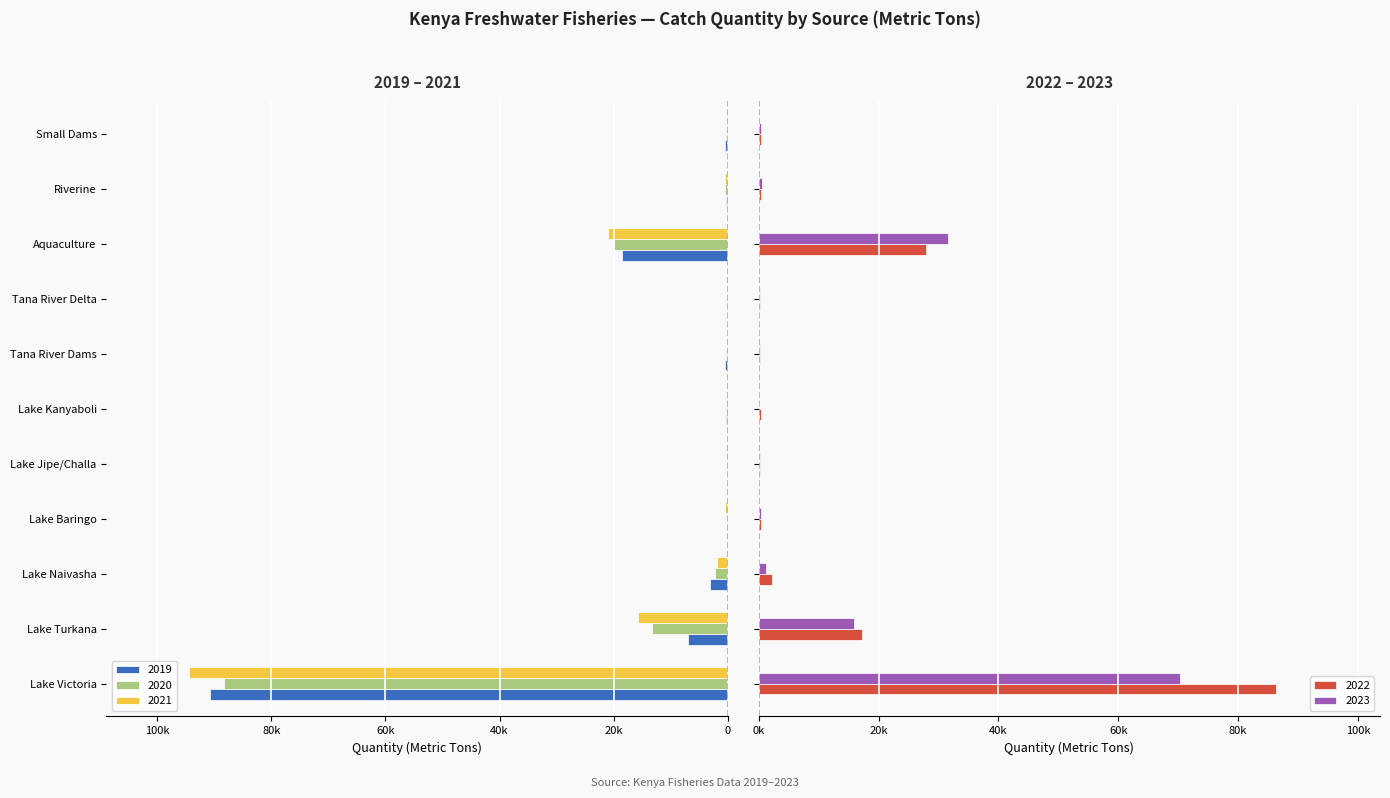

Count the number of data series in this chart.

5